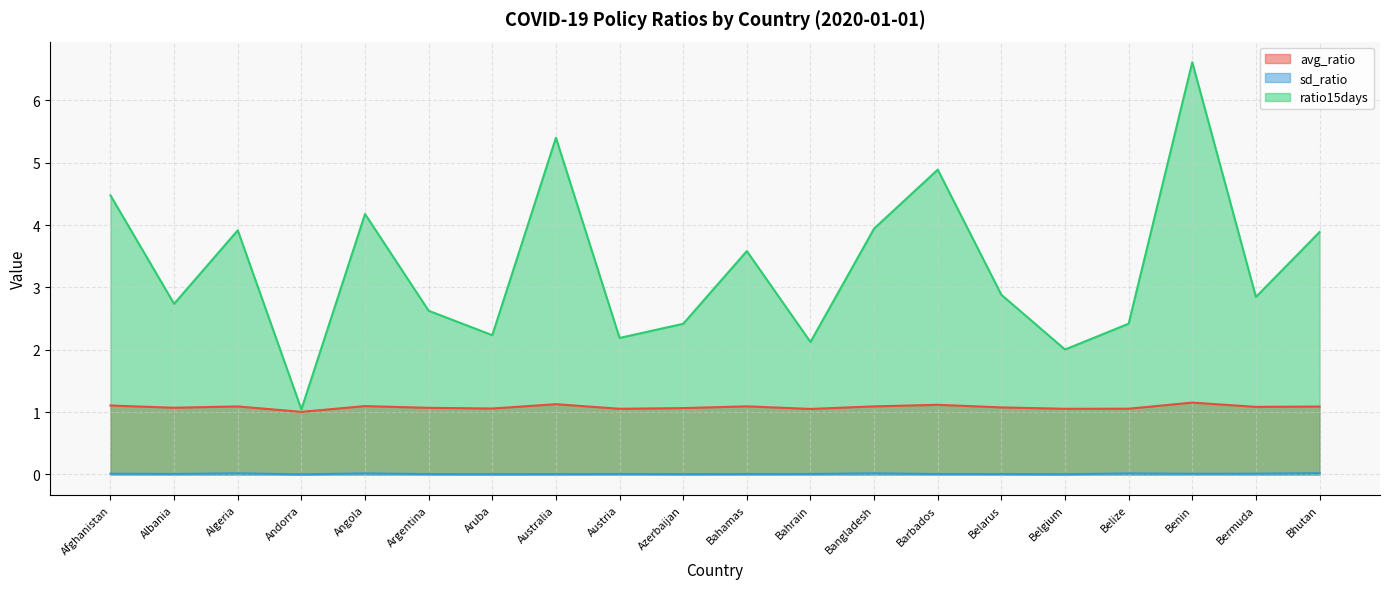

Where does the ratio15days series first go above 2?

Afghanistan